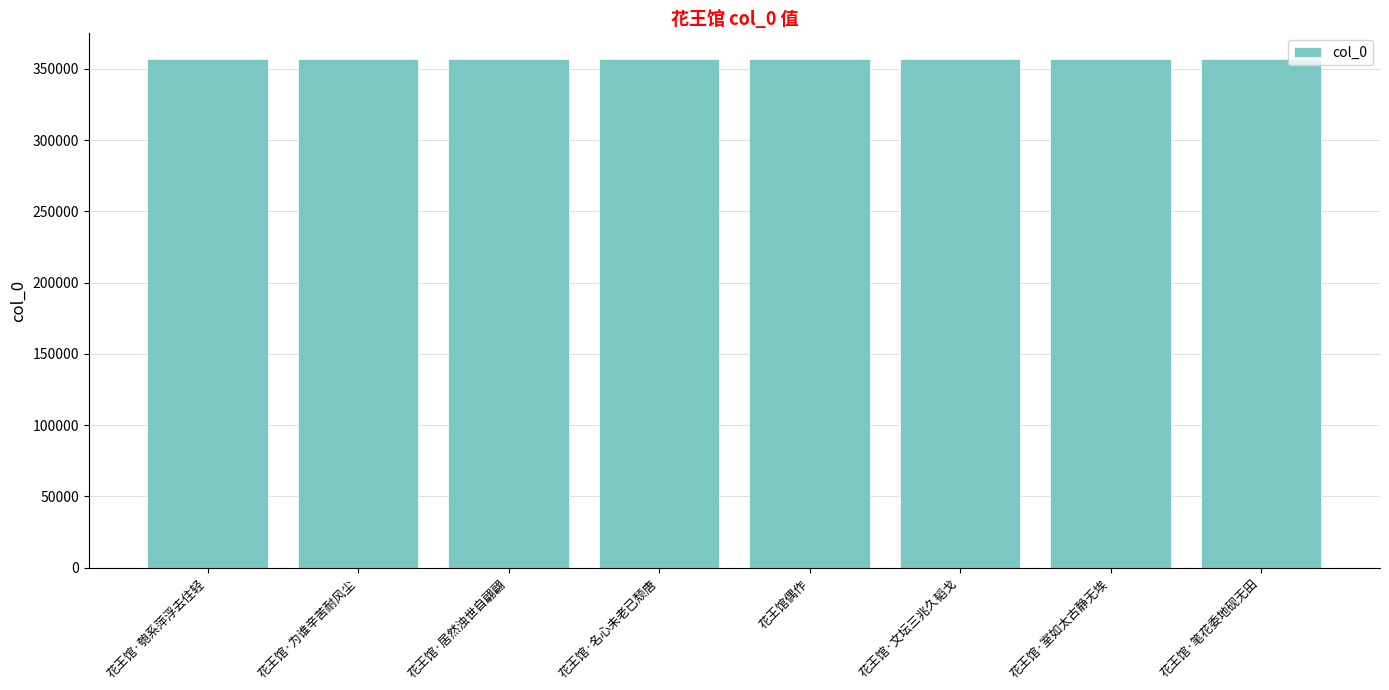

What is the average value?

357059